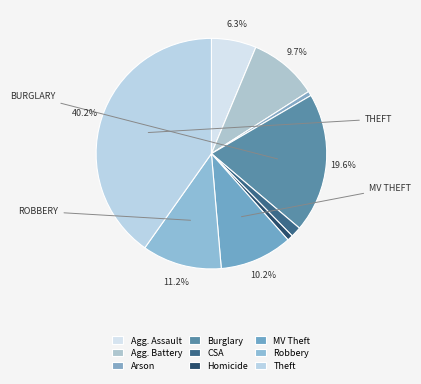

Which slice is the smallest?

Arson